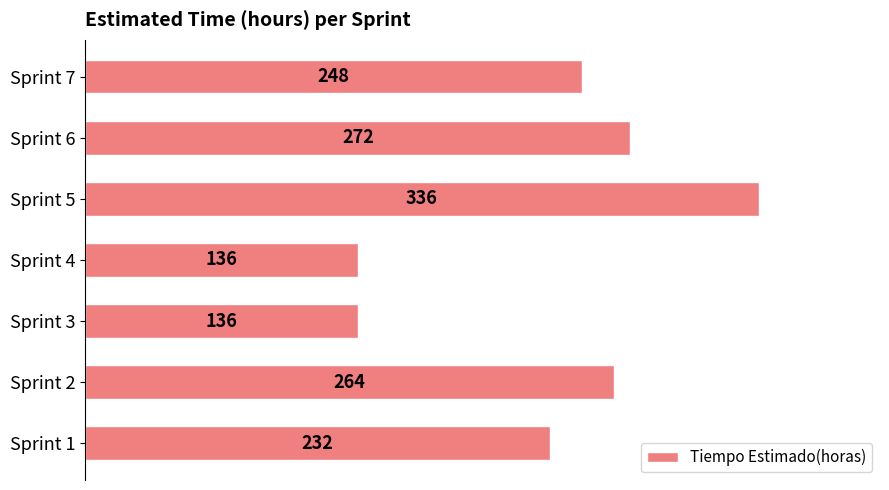

Reading top to bottom, list all the values displayed in this chart.

248	272	336	136	136	264	232